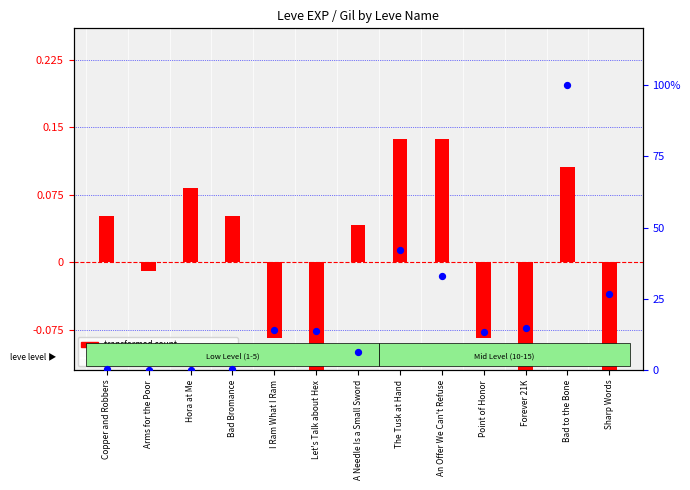

What are all the series names shown in the legend?

transformed count, percentile rank within the sample